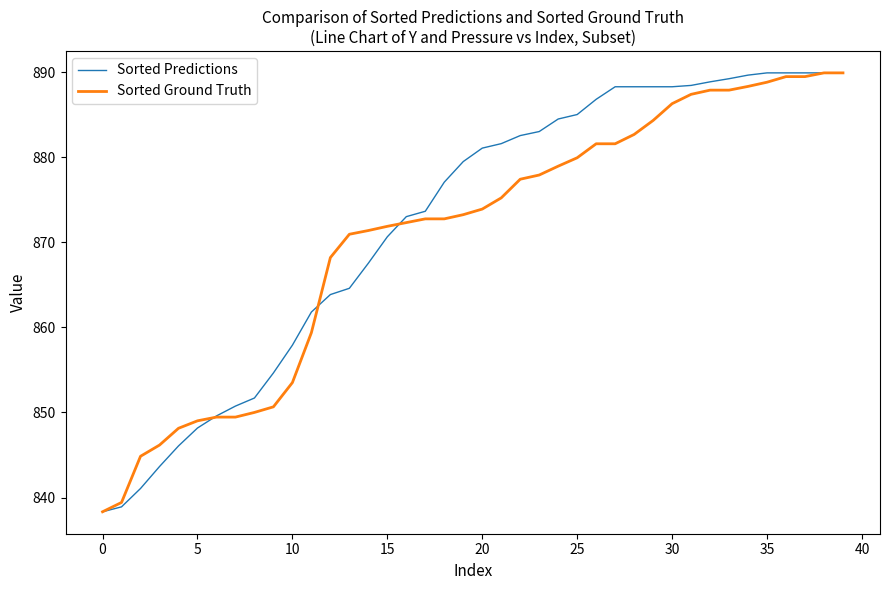

What is the minimum value for Sorted Predictions?

838.3